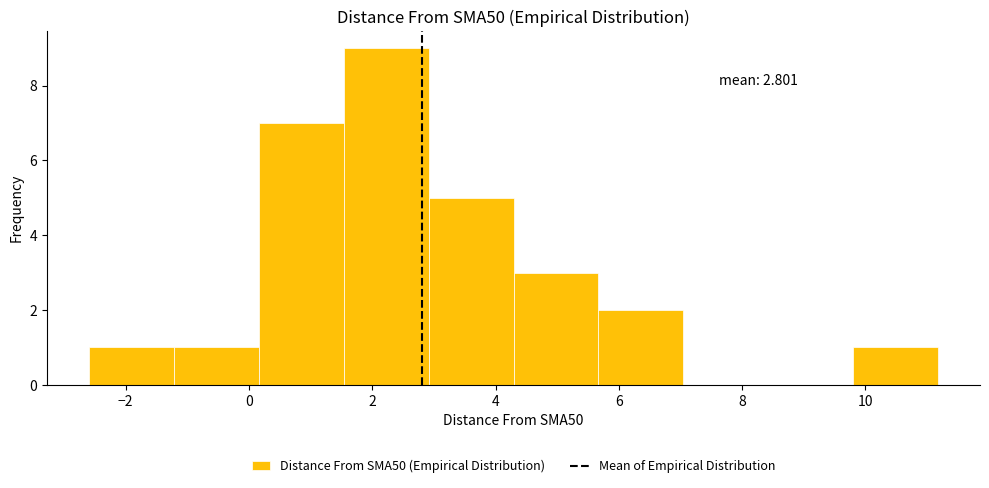

Over which range of the x-axis is the bar tallest?

1.6 to 3.0